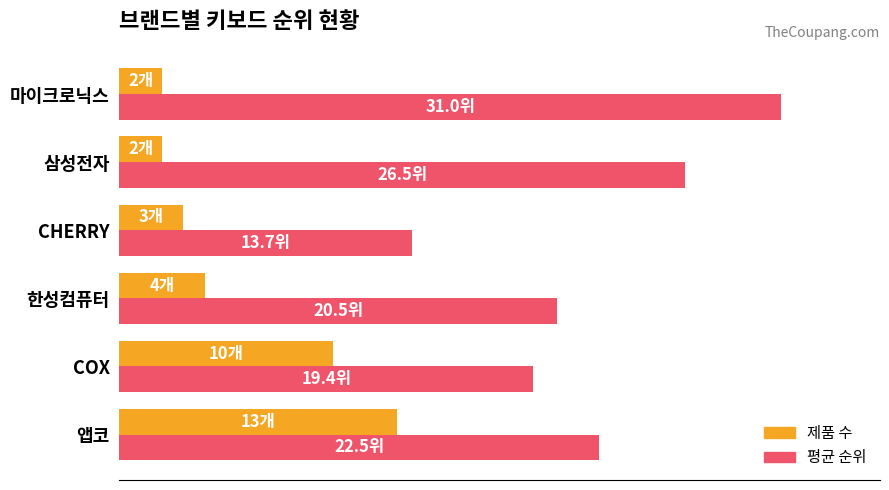

Reading left to right, what are all the values shown in this chart?

제품 수: 13.0	10.0	4.0	3.0	2.0	2.0
평균 순위: 22.5	19.4	20.5	13.7	26.5	31.0